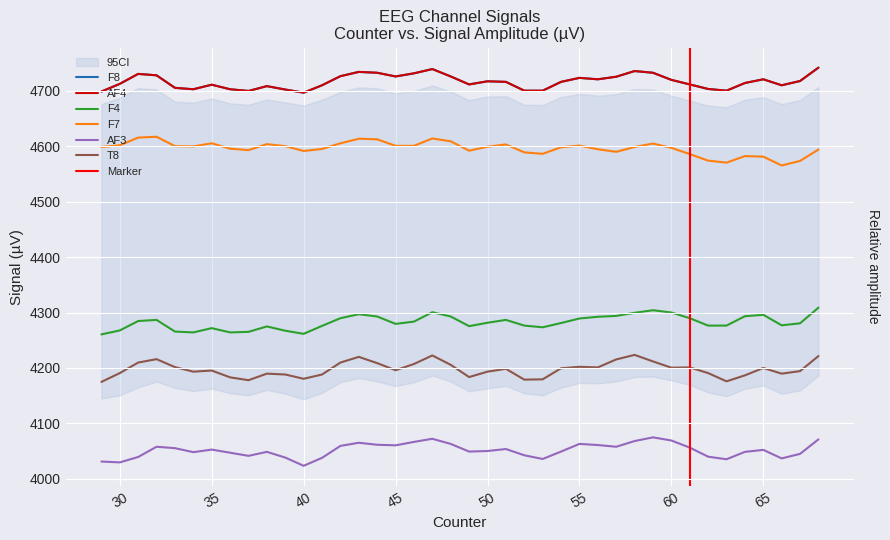

Which series has the widest spread of values?

F7